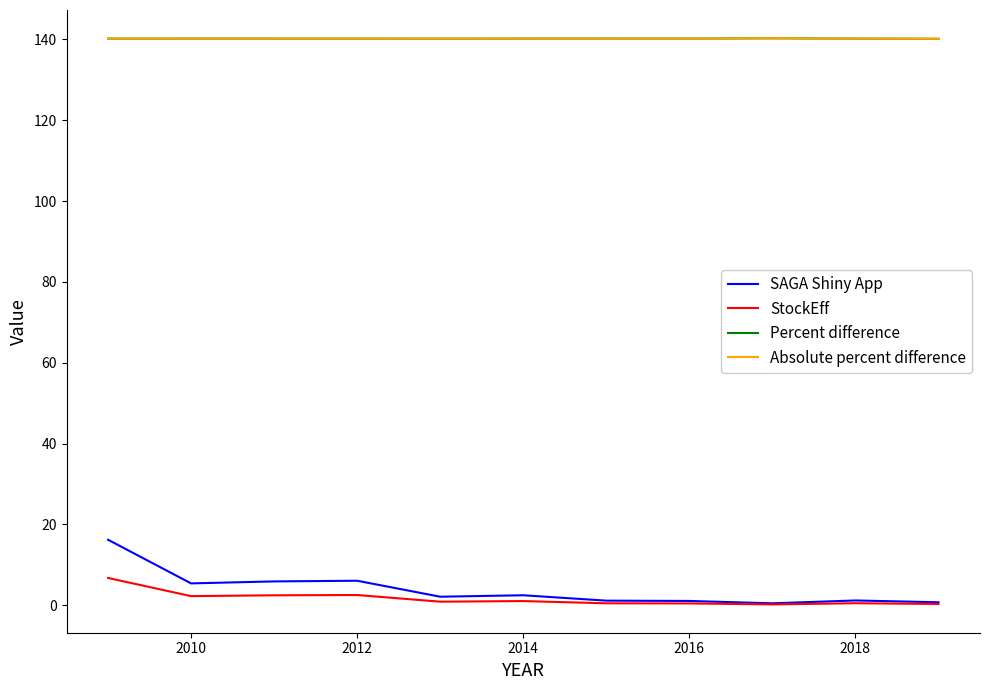

What is the maximum value shown in the chart?

140.3